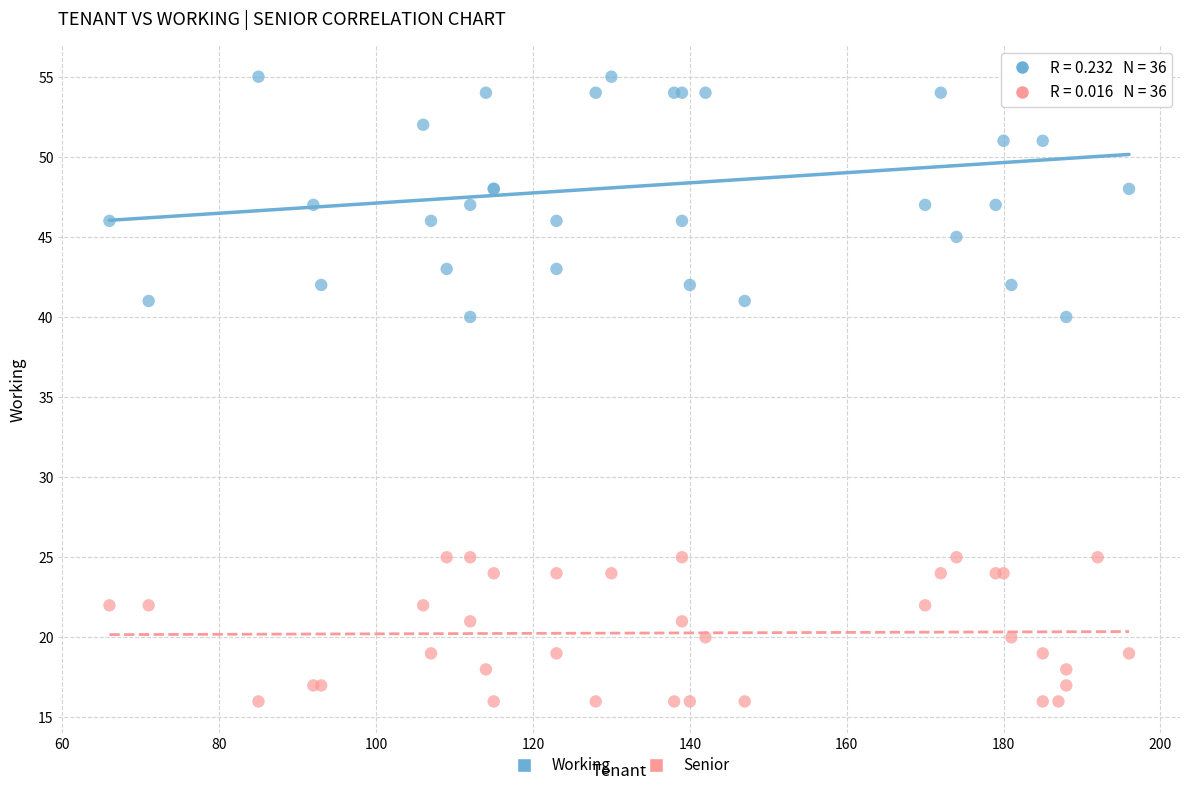

Which series reaches the maximum Y coordinate?

Working